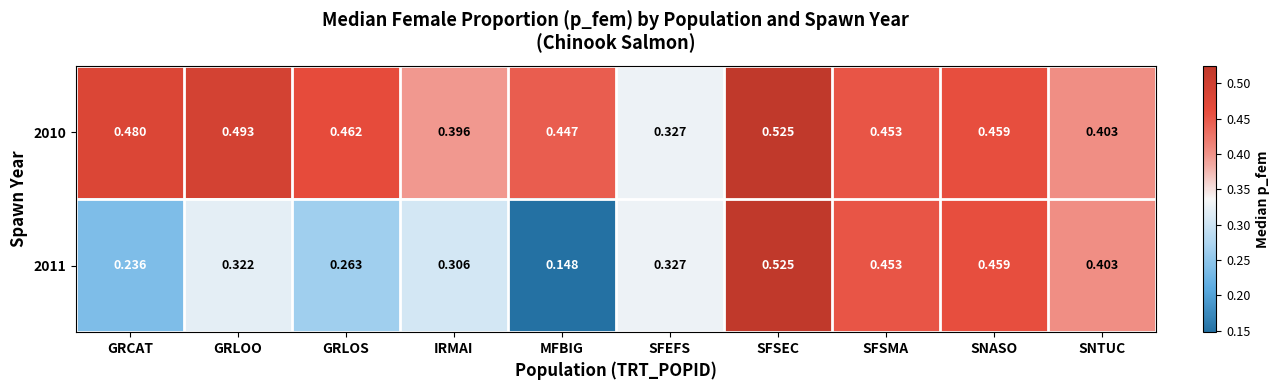

Where is 2010 nearest to the value 0?

SFEFS